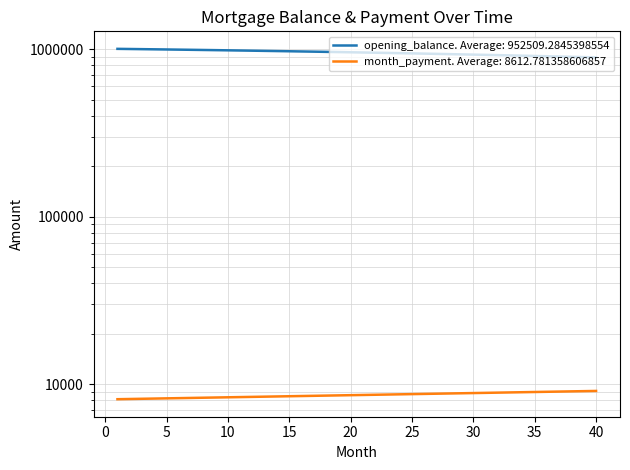

Is it true that opening_balance equals 412188.7 at 36?

False